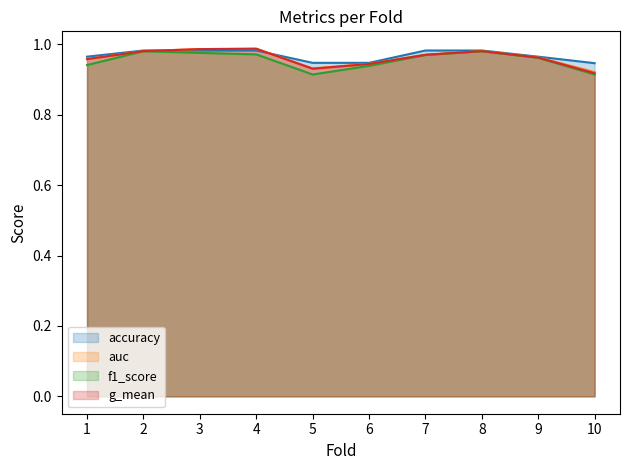

At which category does auc reach its first local valley?

5